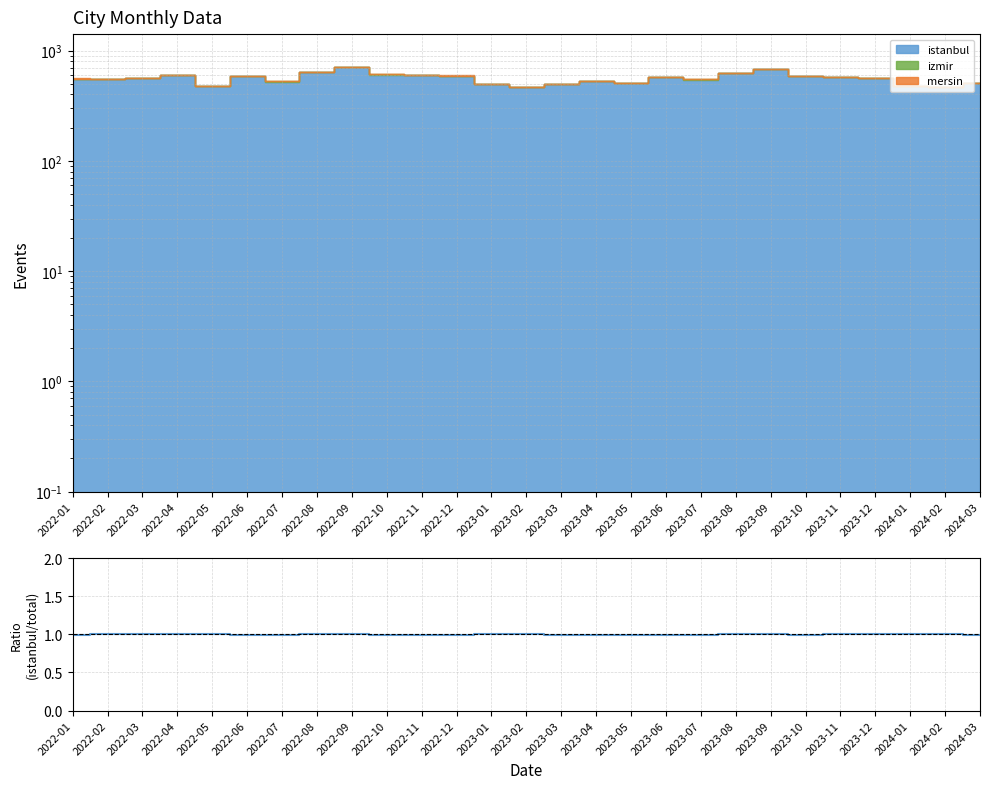

What position from the left is 2023-08?

20